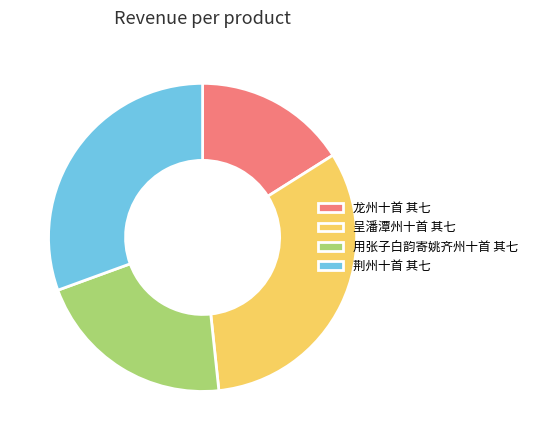

What is the smallest slice in the pie chart?

龙州十首 其七